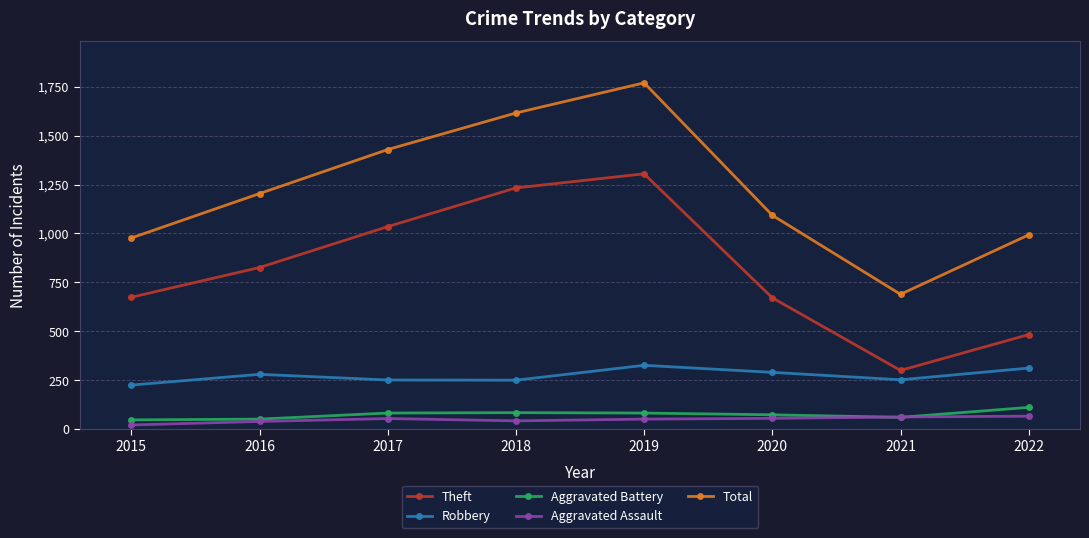

True or false: Robbery has more than 0 points higher than both neighbors.

True